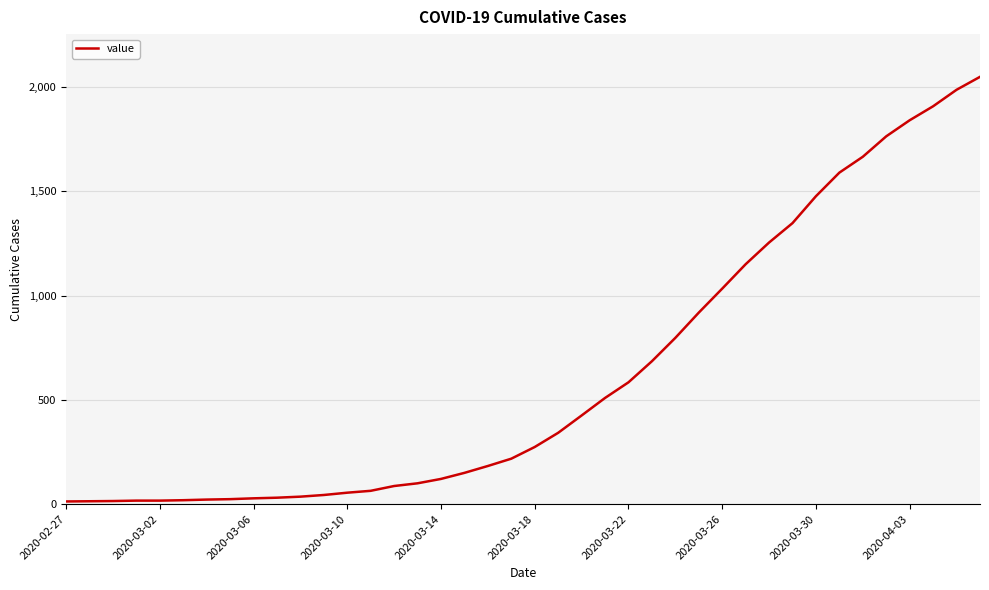

What is the maximum value shown in the chart?

2048